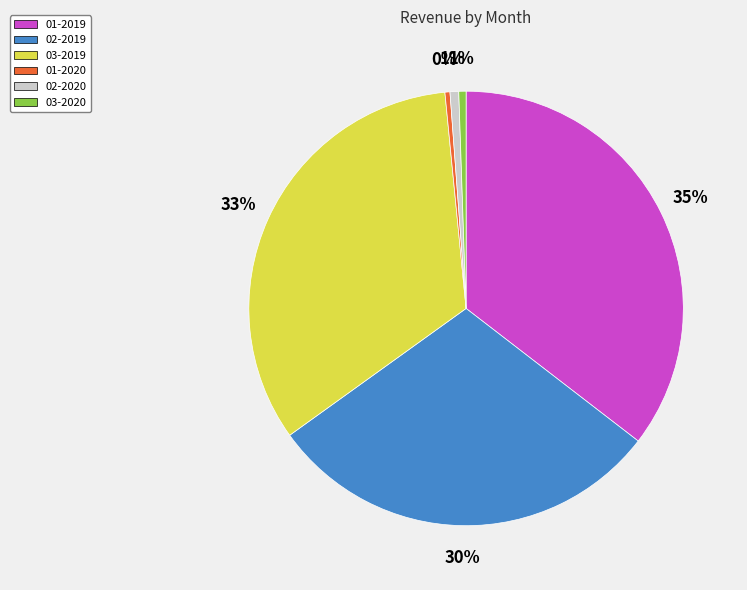

Which category has the biggest portion of the pie?

01-2019